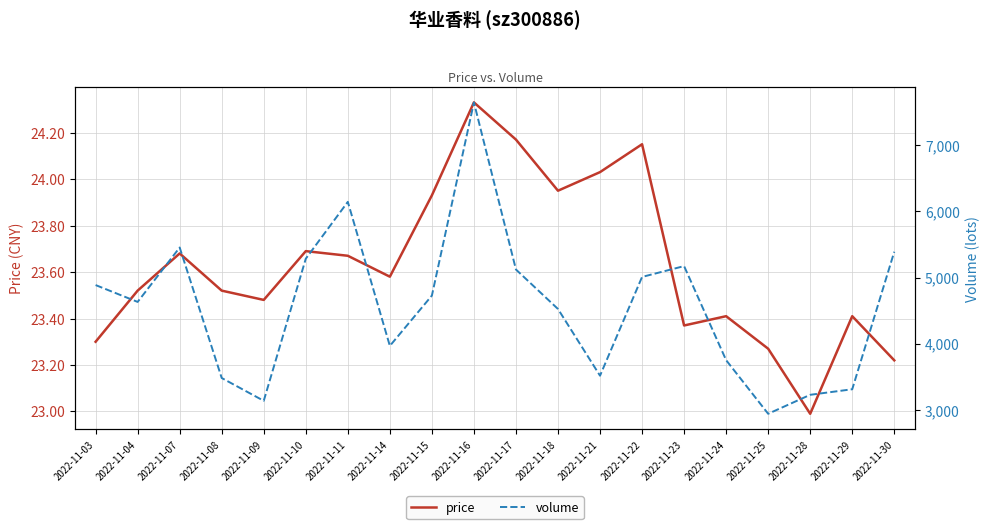

What is the value of the price point at the 13th from the left?

24.0